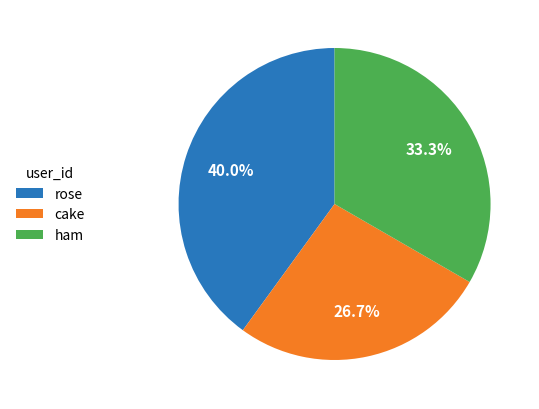

Combined, do ham and cake account for over 50%?

Yes